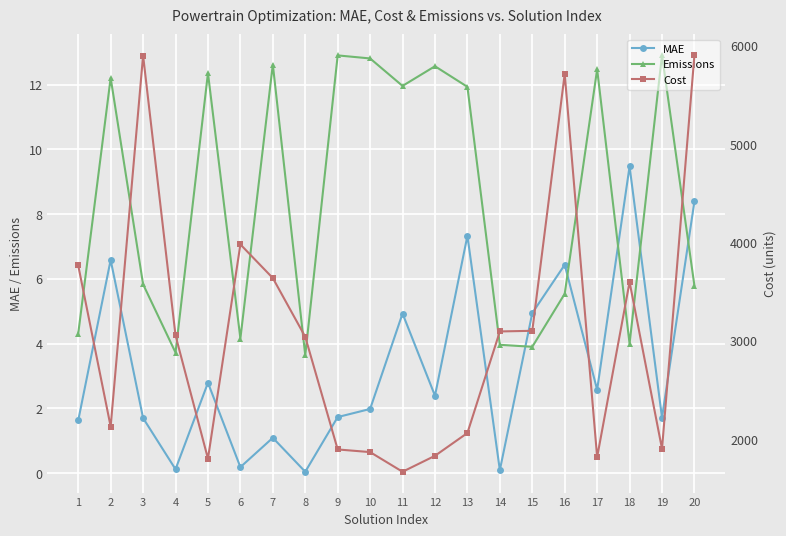

How many categories are shown in the chart?

20